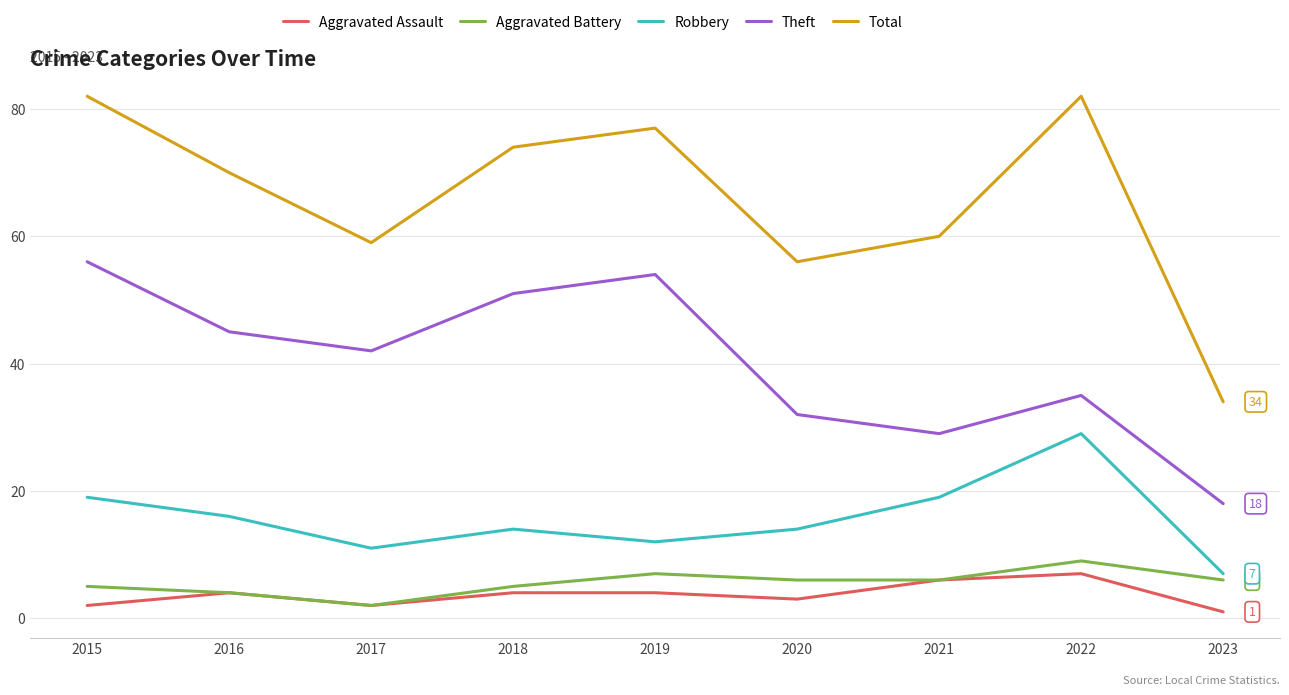

In Aggravated Battery, how many points are higher than both neighbors (excluding endpoints)?

2